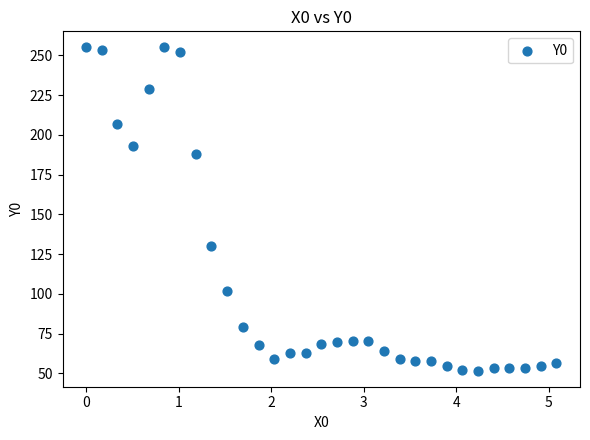

What Y value in the scatter plot is closest to 153?

130.2